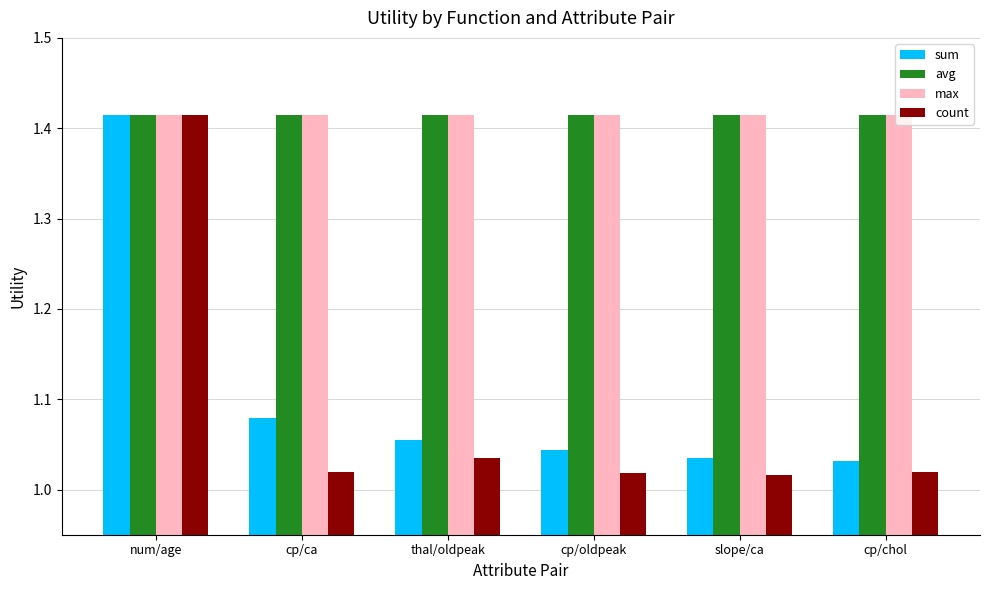

What are all the series names shown in the legend?

sum, avg, max, count